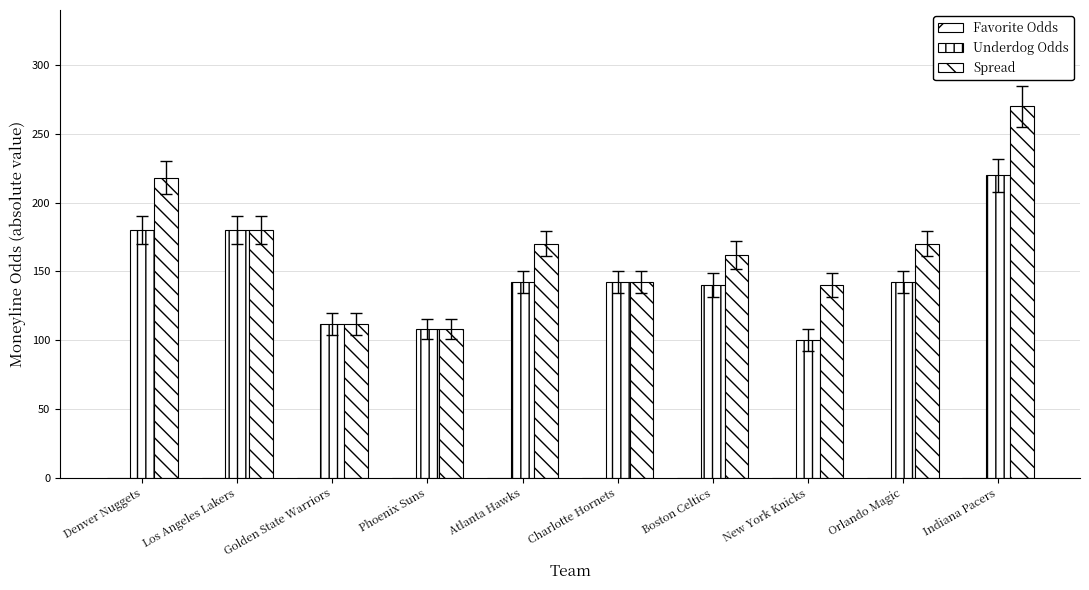

What are all the series names shown in the legend?

Favorite Odds, Underdog Odds, Spread